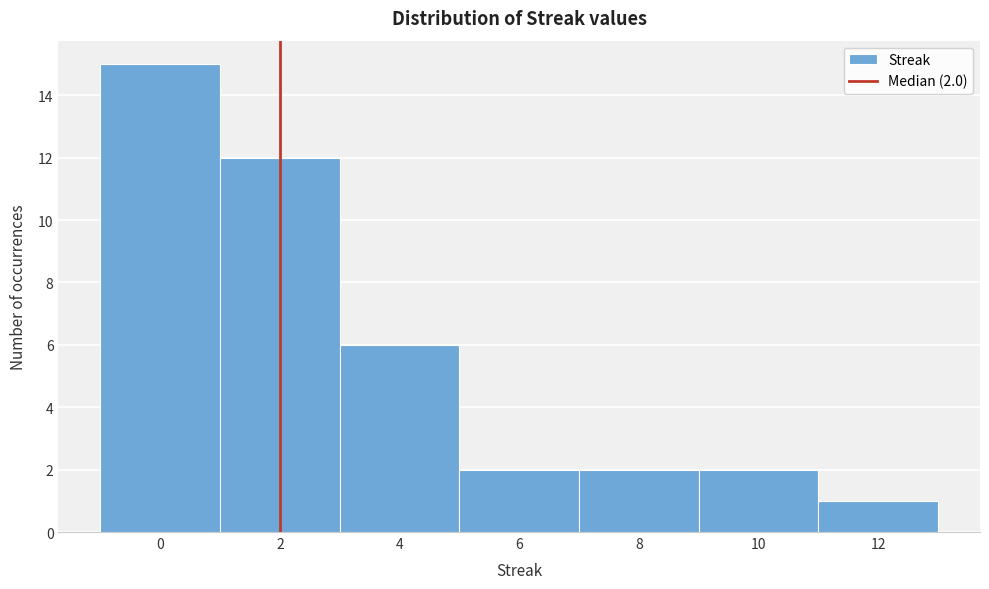

Over which range of the x-axis is the bar tallest?

-1 to 1